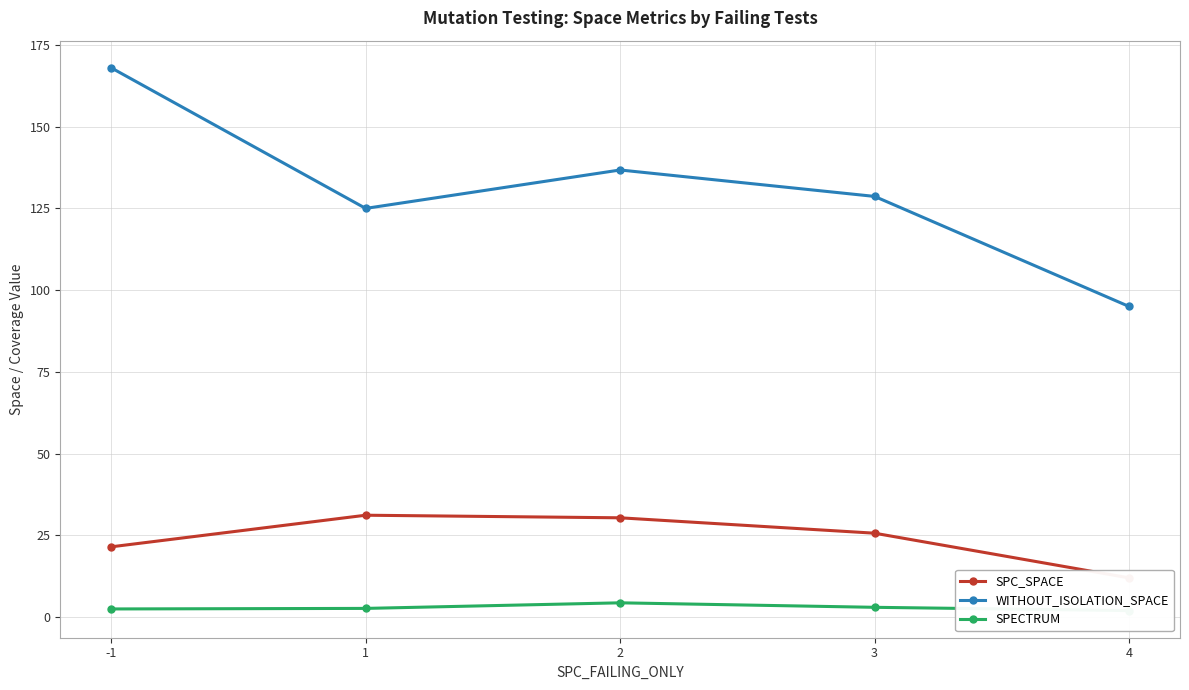

Reading left to right, what are all the values shown in this chart?

SPC_SPACE: -1=21.5	1=31.2	2=30.4	3=25.7	4=12.0
WITHOUT_ISOLATION_SPACE: -1=168.0	1=125.0	2=136.8	3=128.7	4=95.0
SPECTRUM: -1=2.5	1=2.7	2=4.4	3=3.0	4=2.0